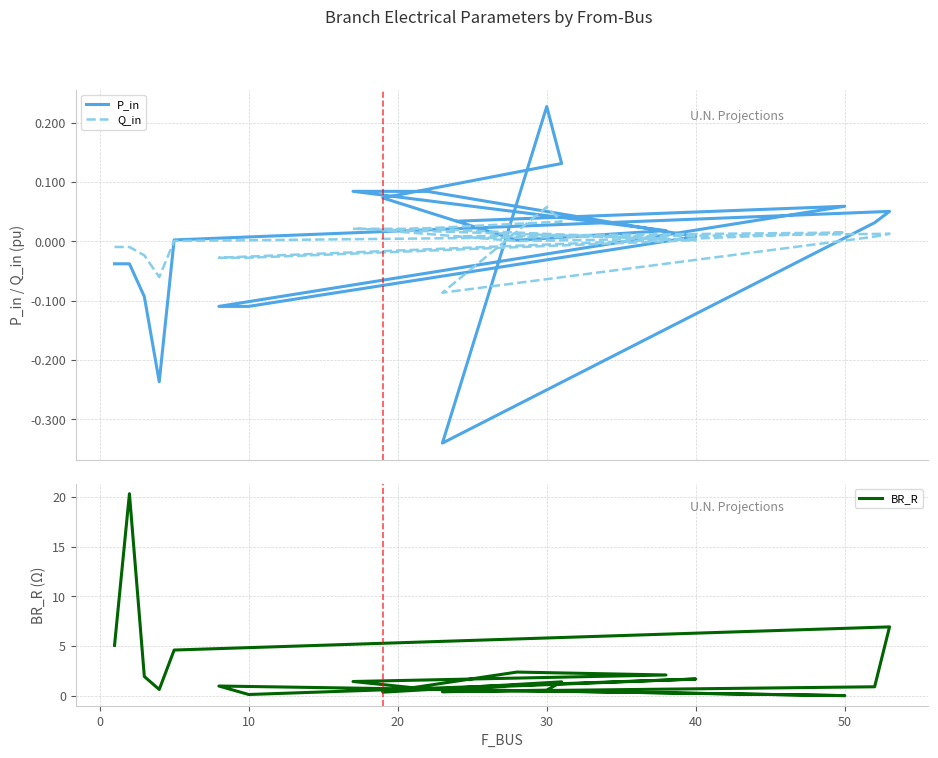

Is this an area chart (filled region under the line)?

No